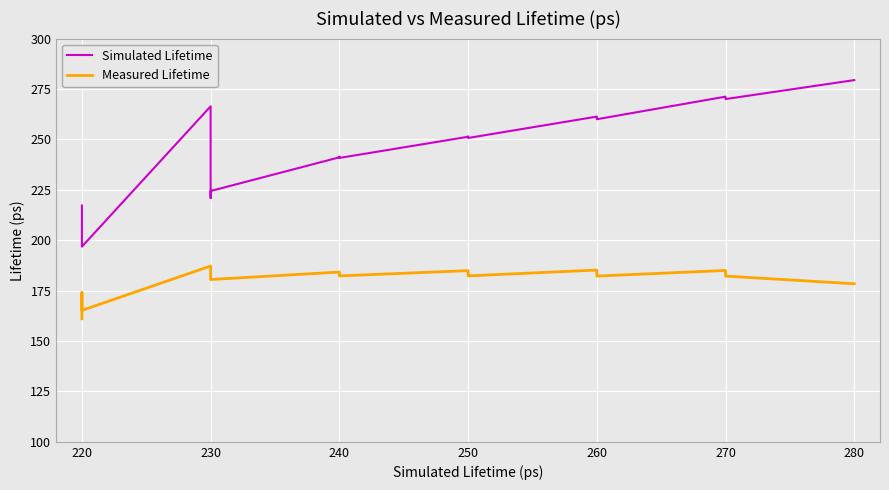

The Simulated Lifetime series shows 427.6 at 260. True or false?

False